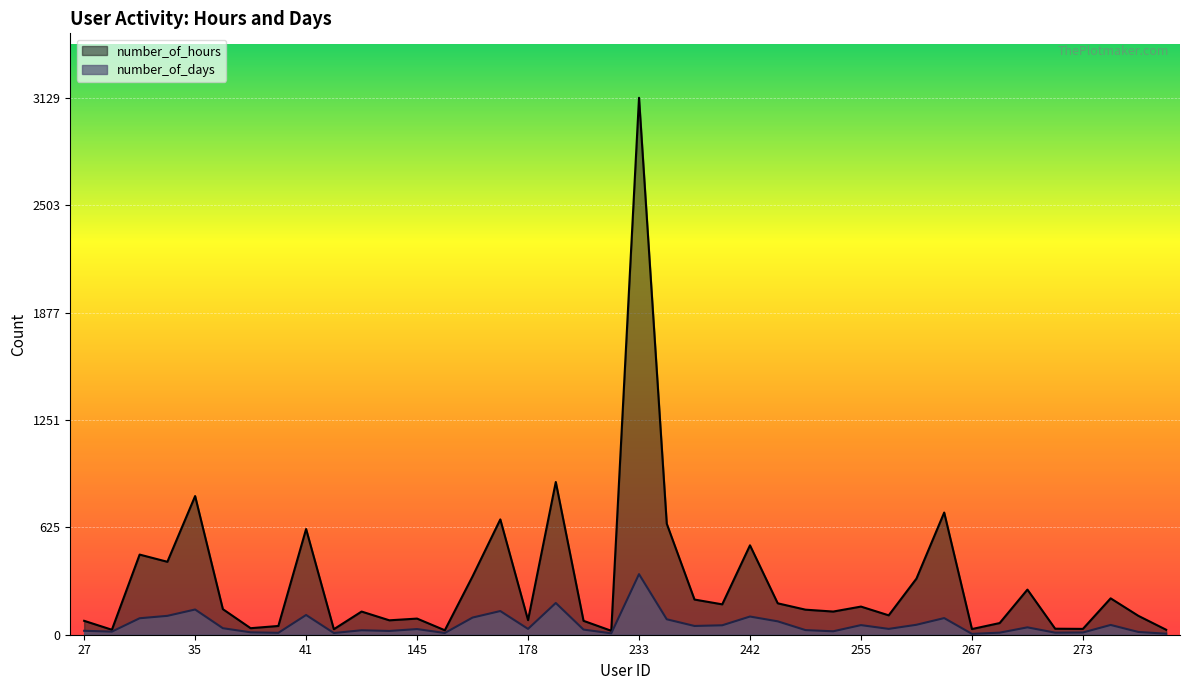

The number_of_days series shows 56 at 255. True or false?

True